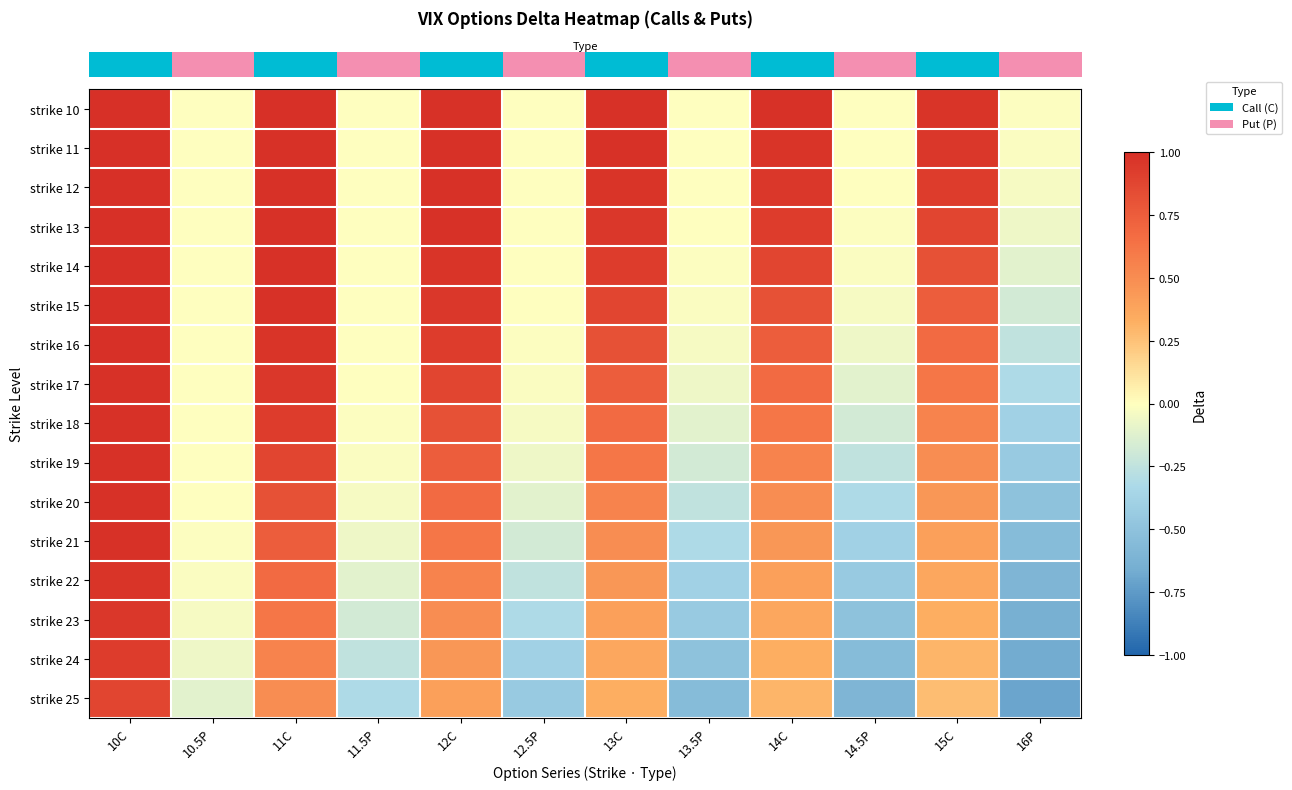

Reading right to left, transcribe all the data shown in this chart.

row_0: -0.0	1.0	-0.0	1.0	-0.0	1.0	-0.0	1.0	-0.0	1.0	-0.0	1.0
row_1: -0.0	1.0	-0.0	1.0	-0.0	1.0	-0.0	1.0	-0.0	1.0	-0.0	1.0
row_2: -0.0	0.9	-0.0	1.0	-0.0	1.0	-0.0	1.0	-0.0	1.0	-0.0	1.0
row_3: -0.1	0.9	-0.0	0.9	-0.0	1.0	-0.0	1.0	-0.0	1.0	-0.0	1.0
row_4: -0.1	0.8	-0.0	0.9	-0.0	0.9	-0.0	1.0	-0.0	1.0	-0.0	1.0
row_5: -0.2	0.7	-0.0	0.8	-0.0	0.9	-0.0	1.0	-0.0	1.0	-0.0	1.0
row_6: -0.2	0.7	-0.1	0.7	-0.0	0.8	-0.0	0.9	-0.0	1.0	-0.0	1.0
row_7: -0.3	0.6	-0.1	0.7	-0.1	0.7	-0.0	0.9	-0.0	1.0	-0.0	1.0
row_8: -0.4	0.6	-0.2	0.6	-0.1	0.7	-0.0	0.8	-0.0	0.9	-0.0	1.0
row_9: -0.4	0.5	-0.2	0.6	-0.2	0.6	-0.1	0.7	-0.0	0.9	-0.0	1.0
row_10: -0.5	0.4	-0.3	0.5	-0.2	0.6	-0.1	0.7	-0.0	0.8	-0.0	1.0
row_11: -0.6	0.4	-0.4	0.4	-0.3	0.5	-0.2	0.6	-0.1	0.7	-0.0	1.0
row_12: -0.6	0.4	-0.4	0.4	-0.4	0.4	-0.2	0.6	-0.1	0.7	-0.0	1.0
row_13: -0.6	0.3	-0.5	0.4	-0.4	0.4	-0.3	0.5	-0.2	0.6	-0.0	1.0
row_14: -0.7	0.3	-0.6	0.3	-0.5	0.4	-0.4	0.4	-0.2	0.6	-0.1	0.9
row_15: -0.7	0.3	-0.6	0.3	-0.6	0.3	-0.4	0.4	-0.3	0.5	-0.1	0.9